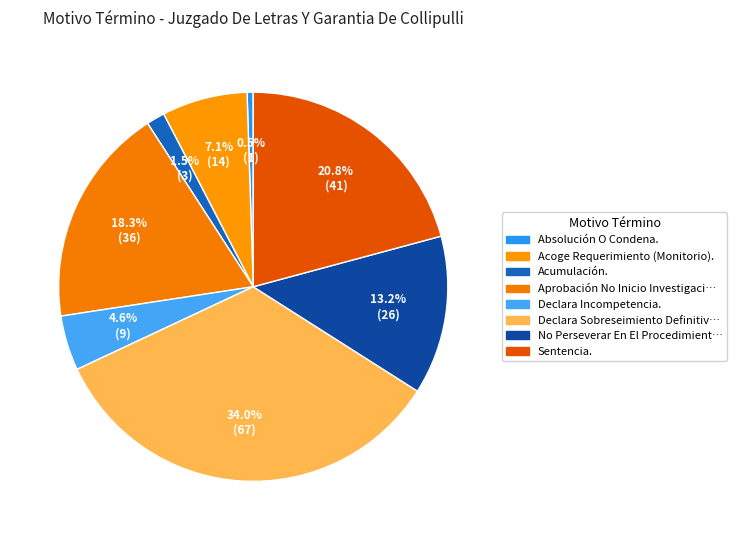

How many segments does this pie chart have?

8